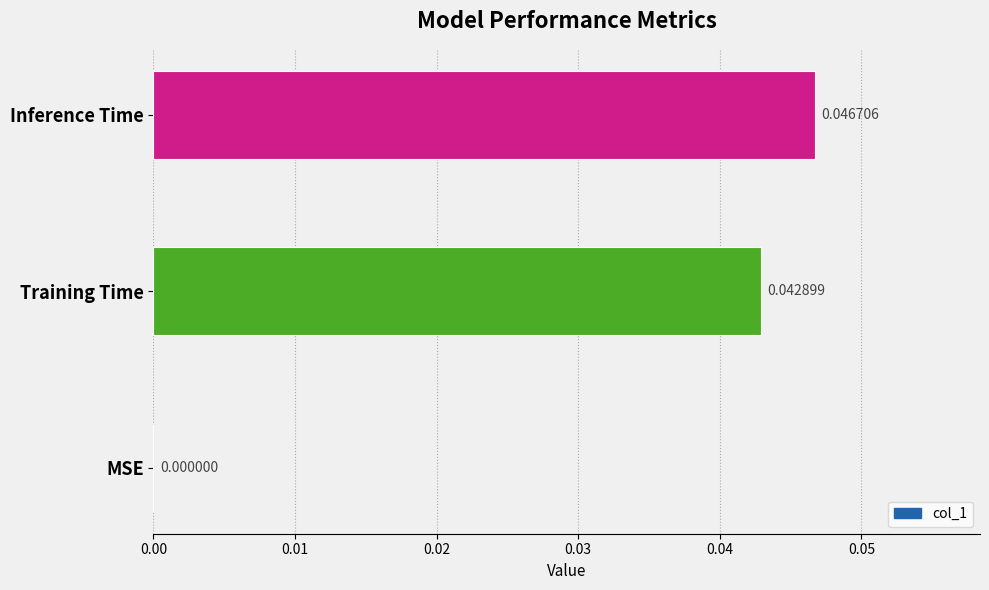

How many series are shown in this chart?

1